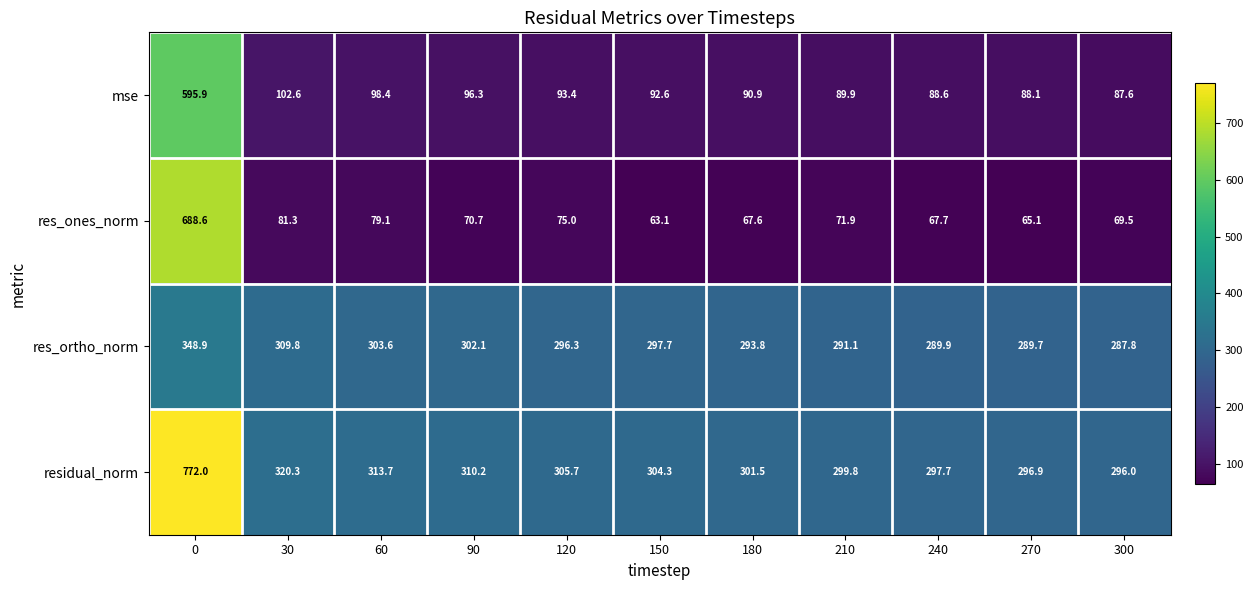

Is the value of residual_norm at 60 greater than the value of res_ones_norm at 210?

Yes